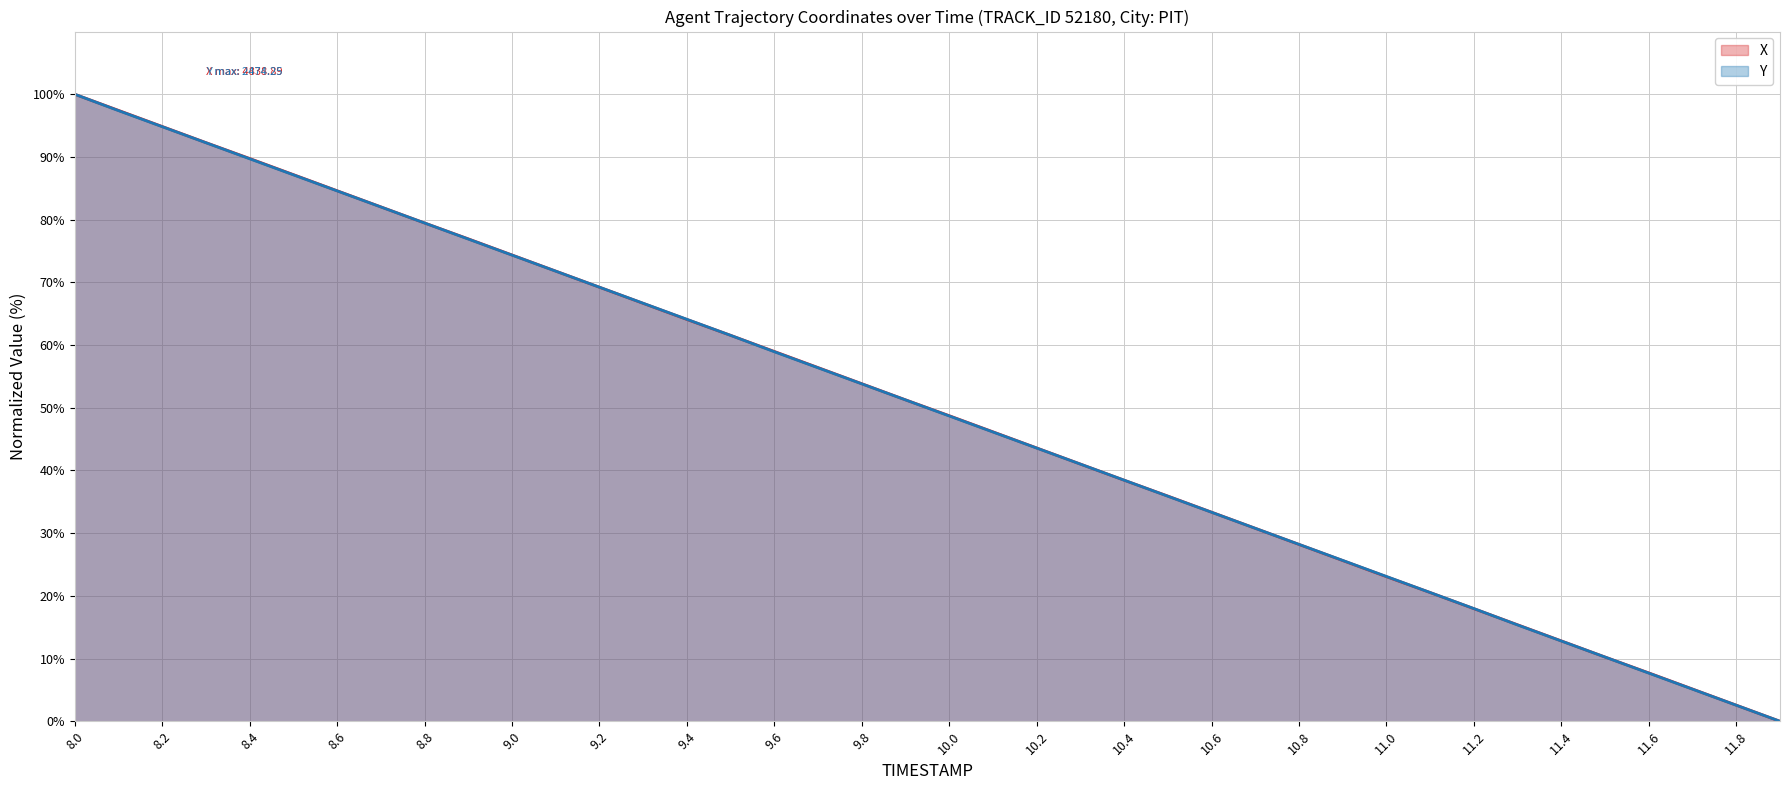

At which category is the sum across all series the highest?

8.0